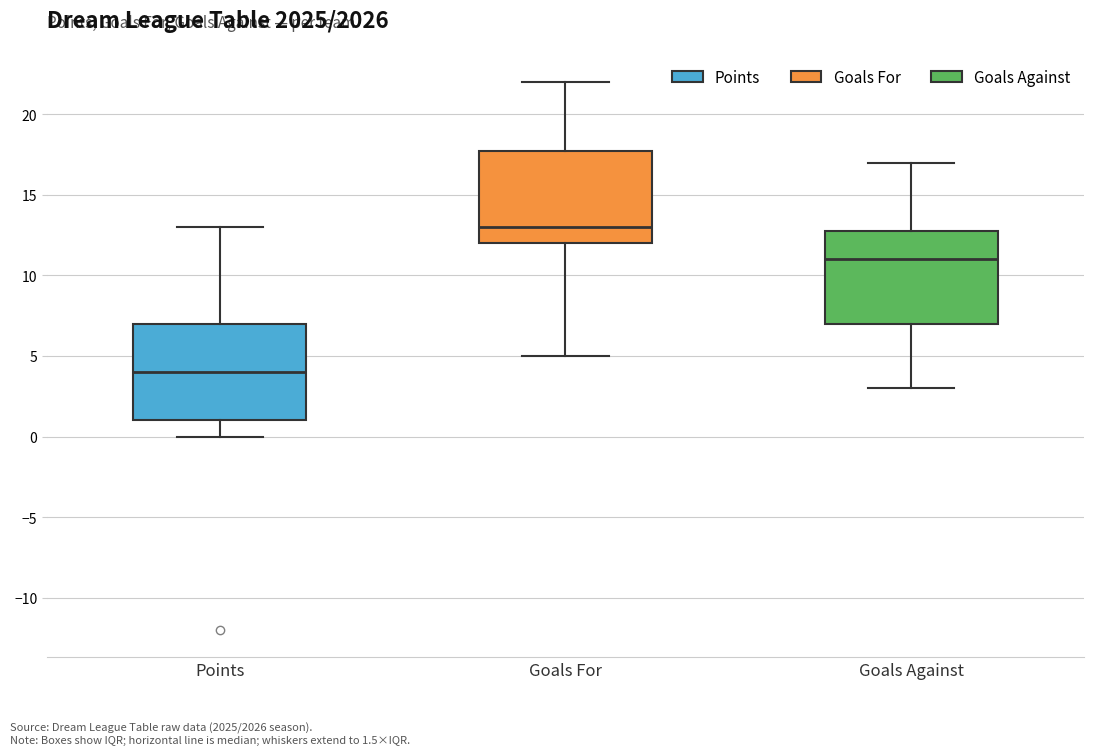

Reading left to right, transcribe this box plot: for each box, give where its median line is, the range the box spans, and where its two whiskers end, as read against the y-axis. The values are not printed on the chart, so give them approximately, as read against the axis.

Points: median 4, box 1 to 7, whiskers 0 to 13
Goals For: median 13, box 12 to 18, whiskers 5 to 22
Goals Against: median 11, box 7 to 13, whiskers 3 to 17